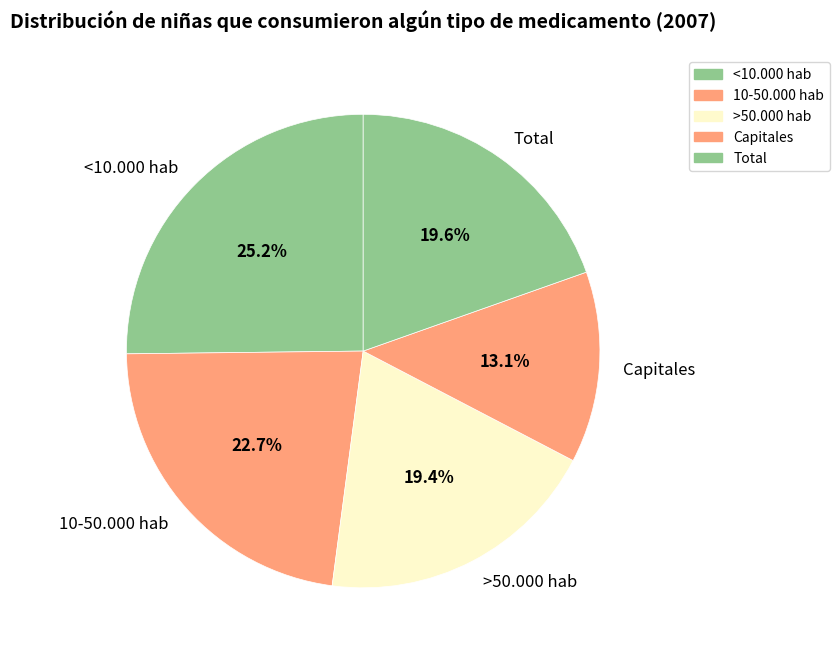

To the nearest percent, what portion does >50.000 hab represent?

19%